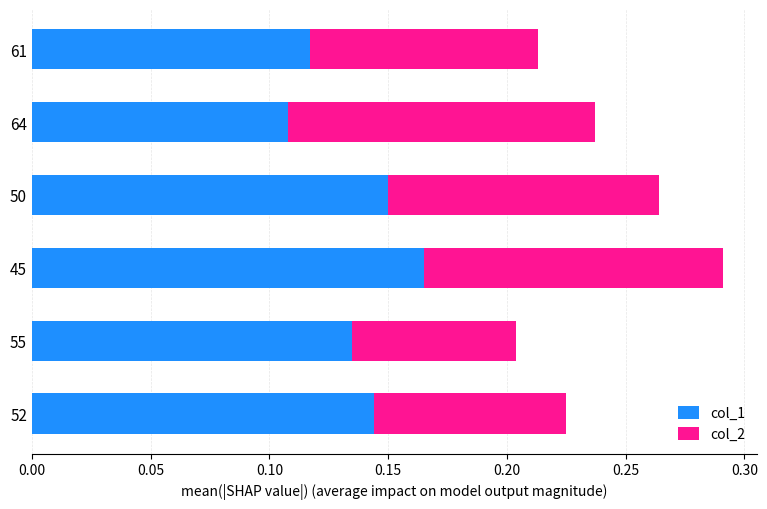

What is the sum of the col_1 values at 61 and 50?

0.3